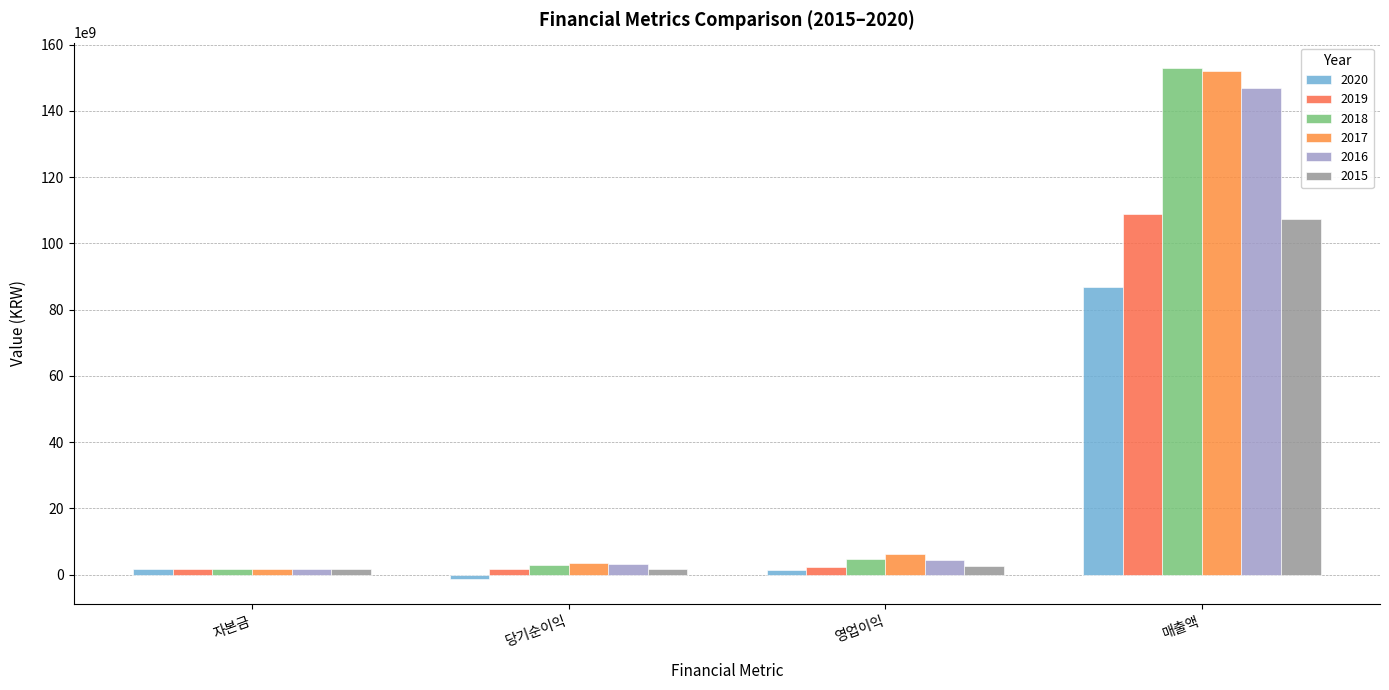

Which label corresponds to the largest value in the chart?

매출액